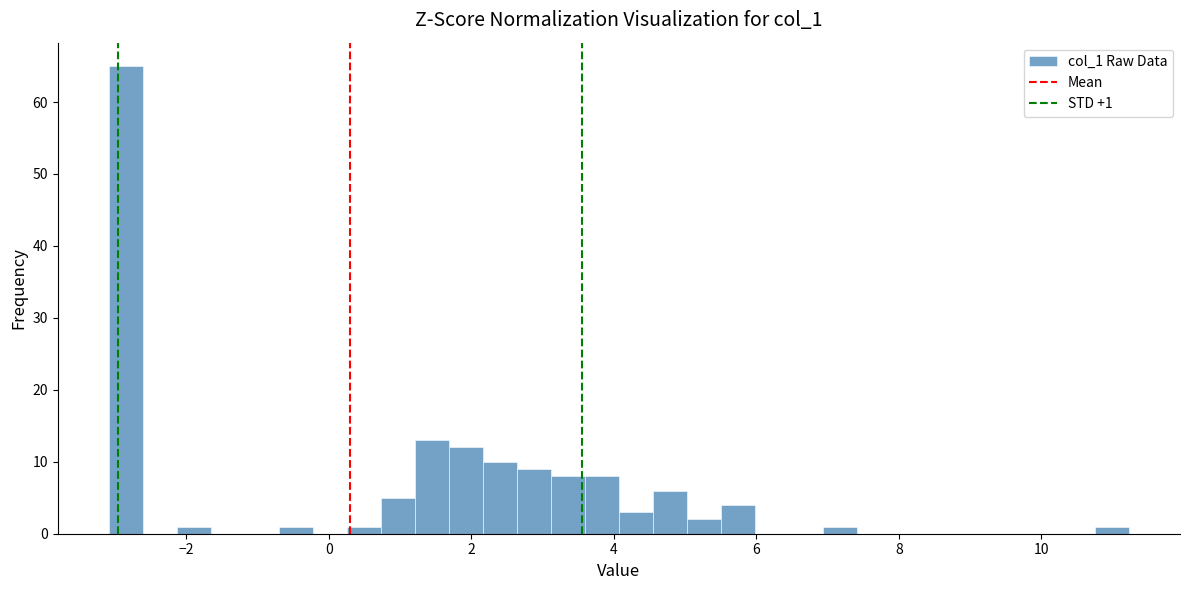

Around what value on the x-axis is the tallest bar? Give the approximate position of its centre, as read against the axis.

-2.8